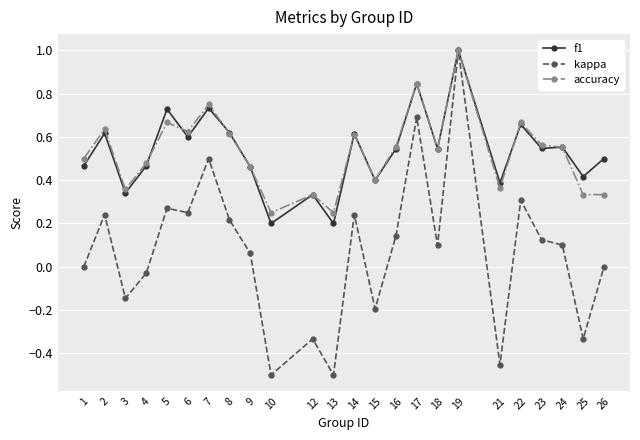

Which series has the widest spread of values?

kappa